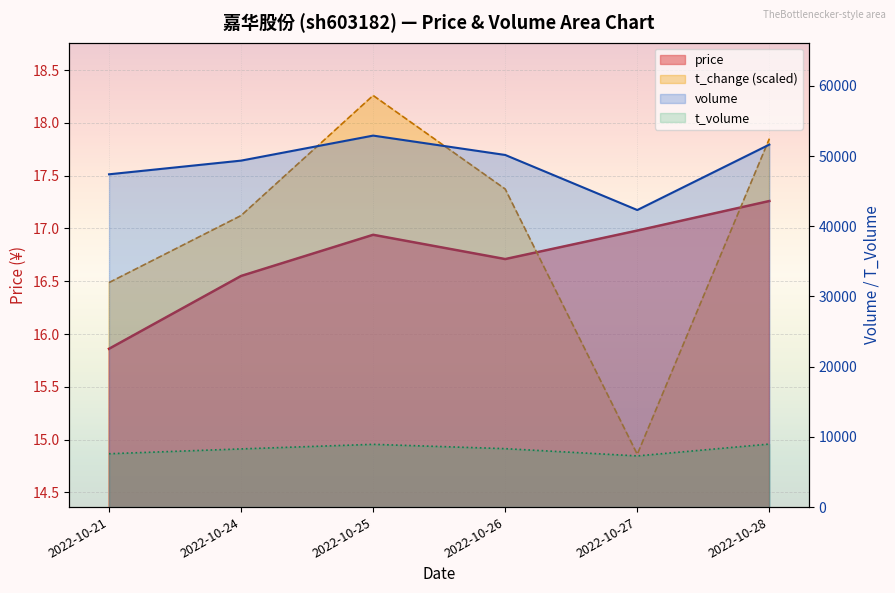

What is the approximate value of price at 2022-10-26?

16.7